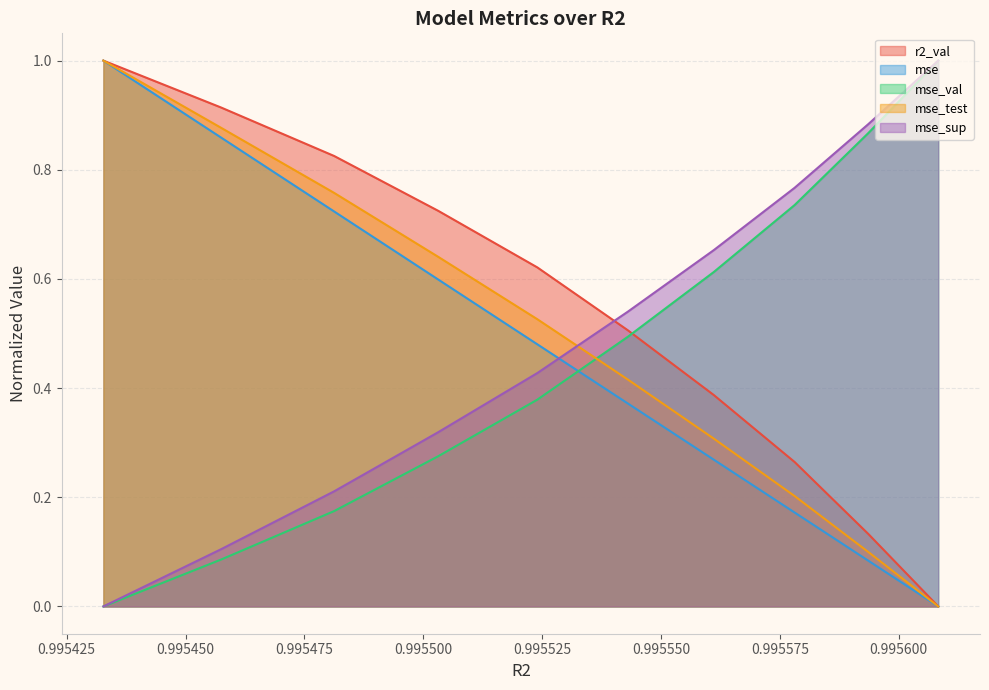

True or false: mse_test has more than 0 interior local peaks.

False